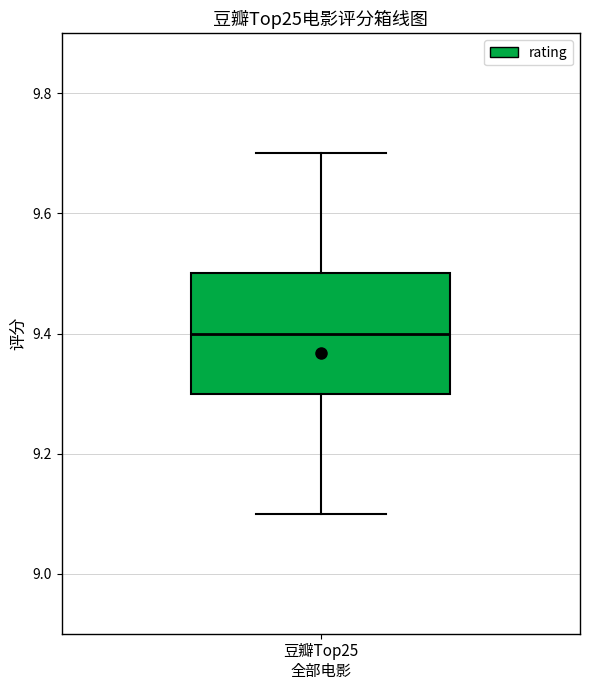

Read this box plot against the y-axis: the position of the median line, the range covered by the box, and the ends of both whiskers. The values are not printed on the chart, so give them approximately, as read against the axis.

median 9.4, box 9.3 to 9.5, whiskers 9.1 to 9.7